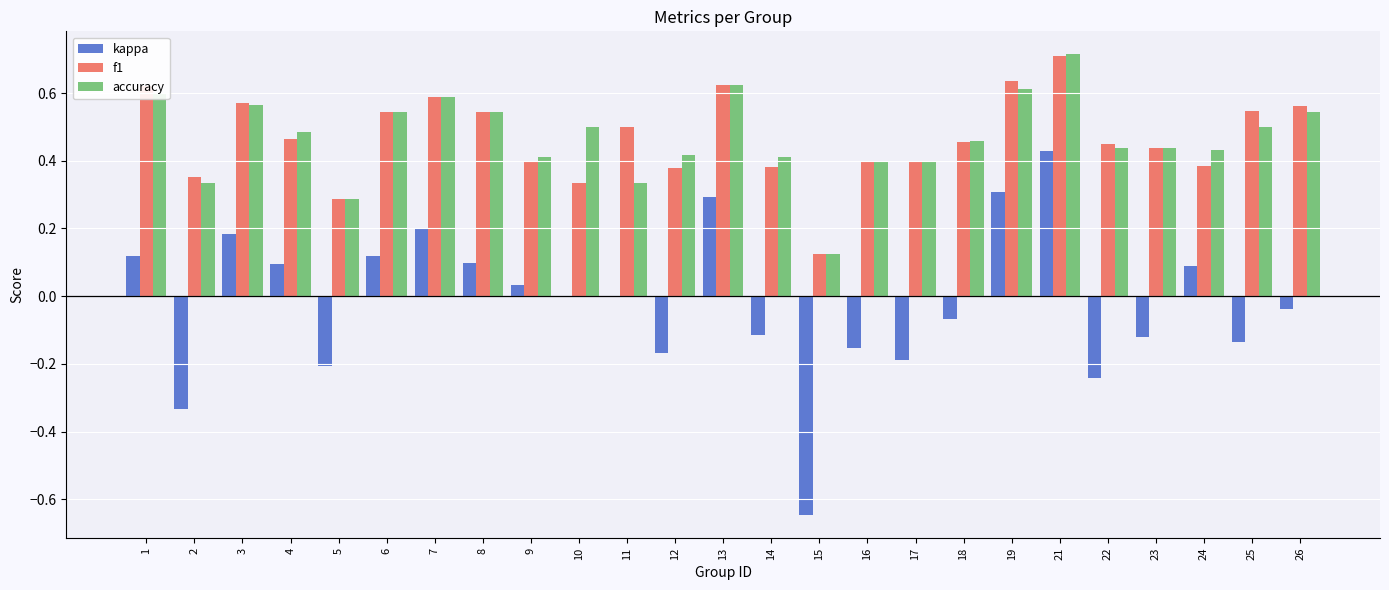

The accuracy series shows 0.5 at 6. True or false?

True